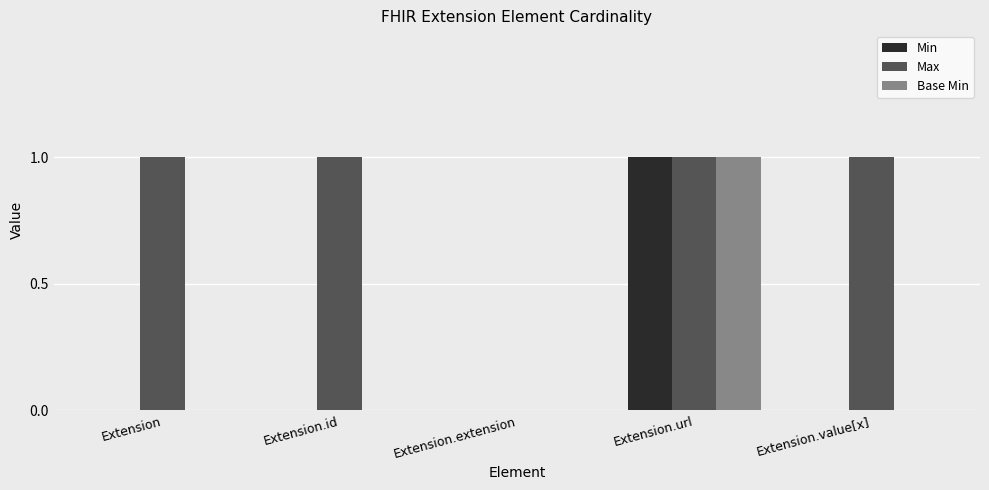

Which series has the largest total across all categories?

Max